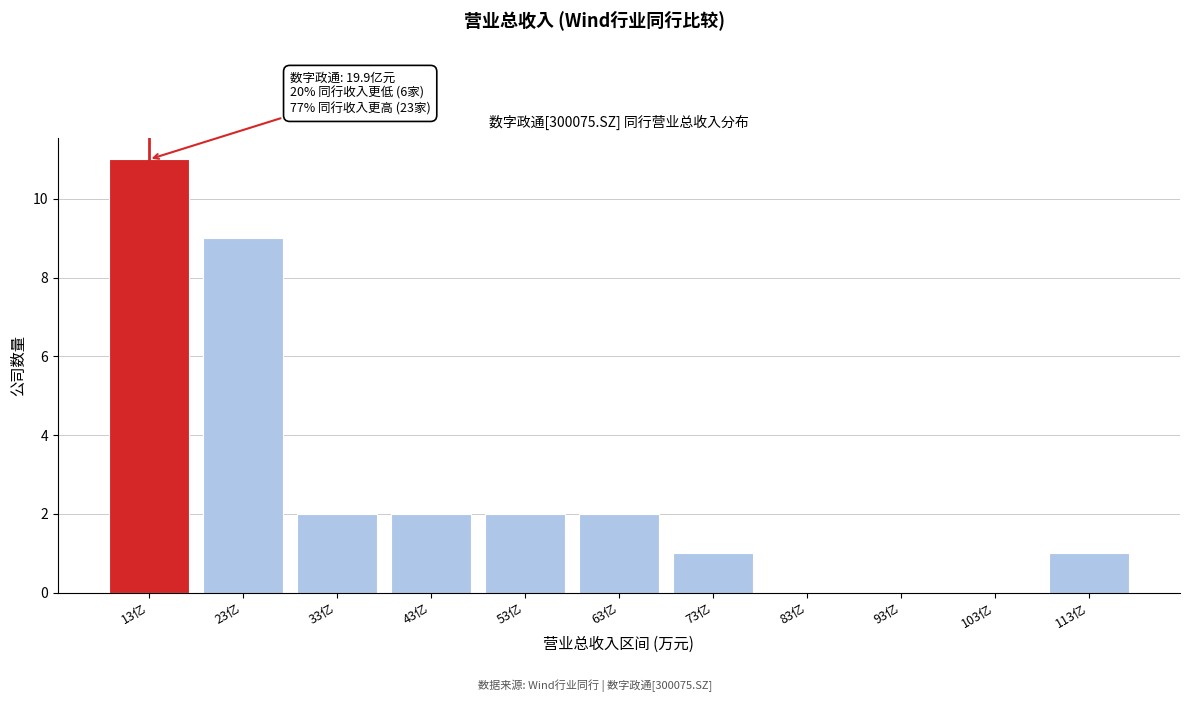

Reading left to right, what are all the values shown in this chart?

13亿=11	23亿=9	33亿=2	43亿=2	53亿=2	63亿=2	73亿=1	83亿=0	93亿=0	103亿=0	113亿=1